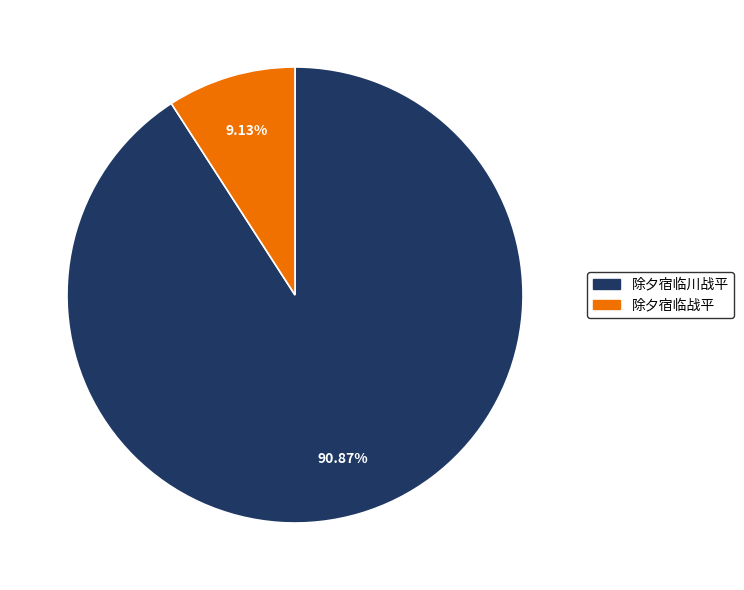

What is the ratio of the value at 除夕宿临川战平 to the value at 除夕宿临战平?

10.0